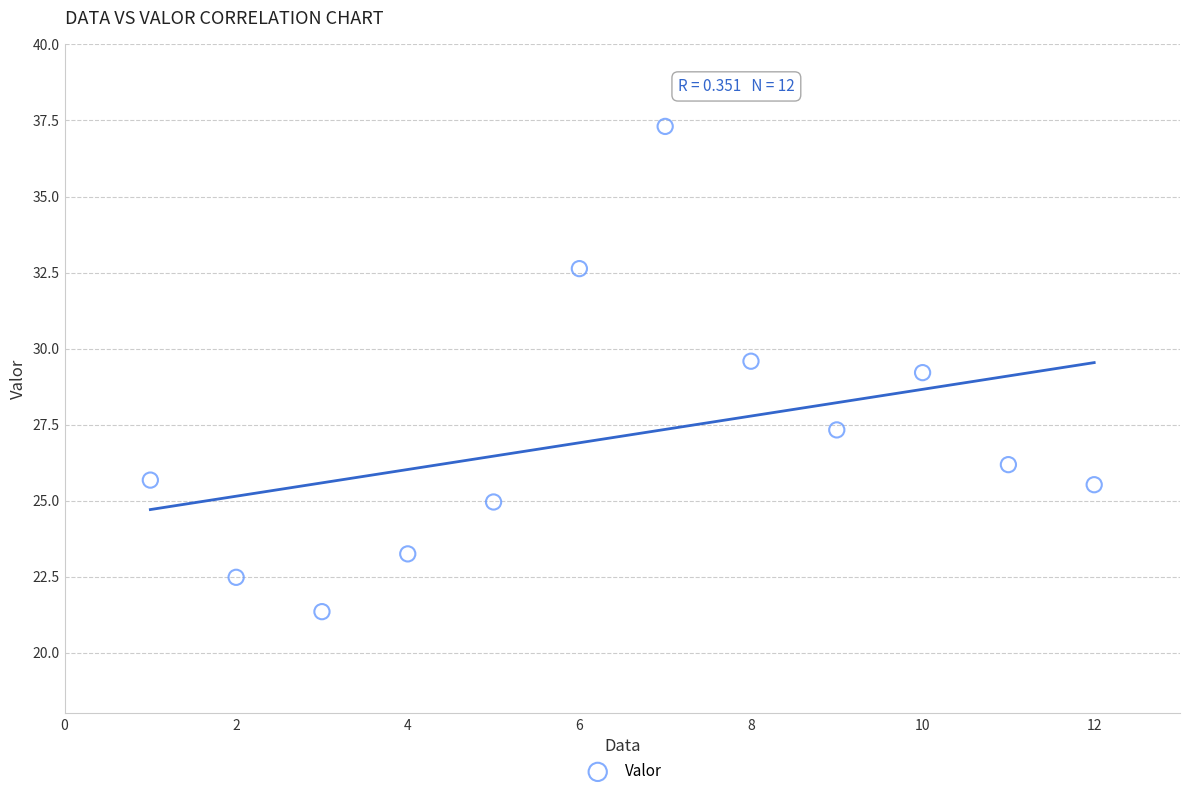

What is the range of Y values (max minus min)?

16.0